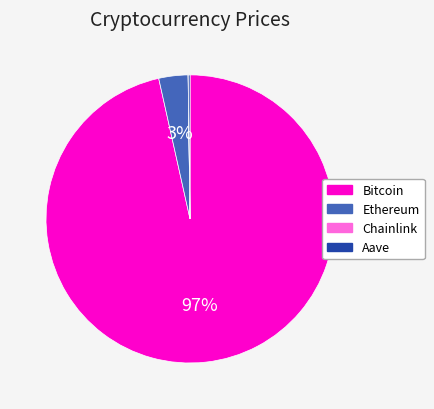

To the nearest percent, what percentage of the pie is Ethereum?

3%